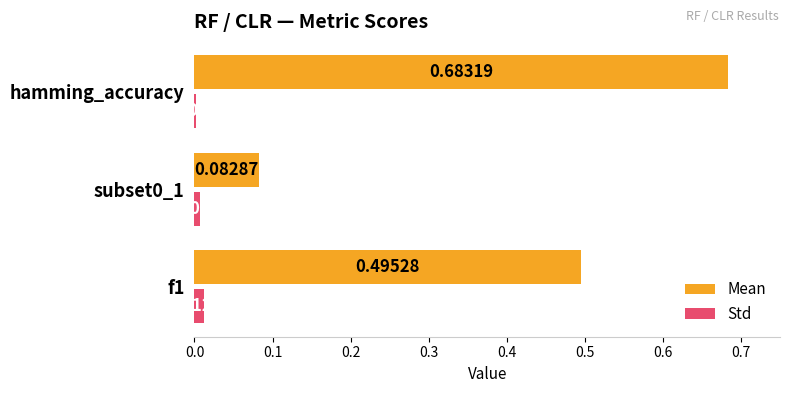

At which category is the sum across all series the highest?

hamming_accuracy